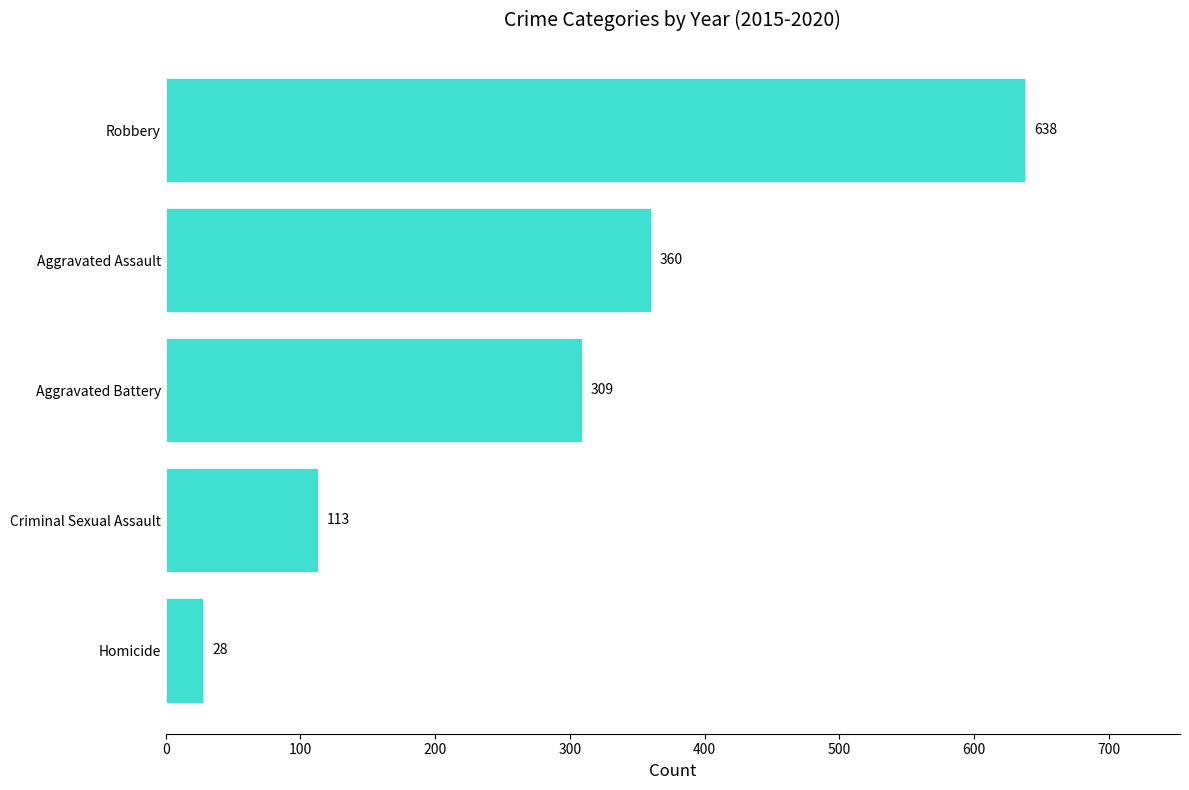

Where is the data nearest to the value 333?

Aggravated Battery